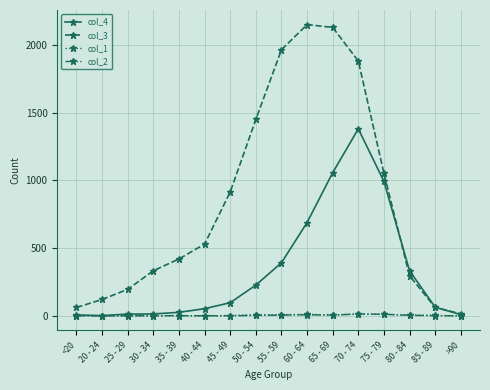

Which series has the largest total across all categories?

col_3